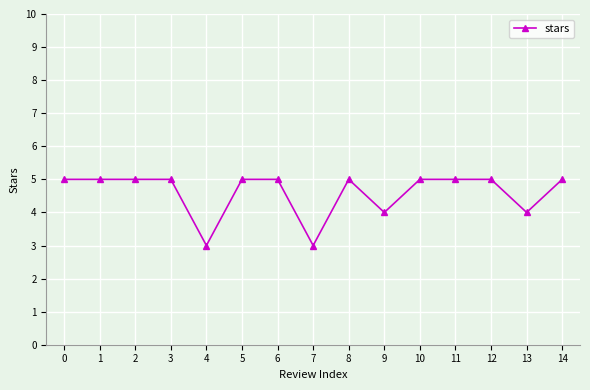

Reading left to right, transcribe all the data shown in this chart.

0=5	1=5	2=5	3=5	4=3	5=5	6=5	7=3	8=5	9=4	10=5	11=5	12=5	13=4	14=5